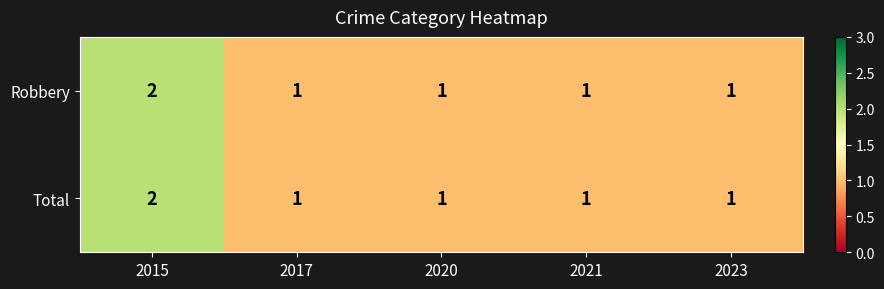

What is the total value across all series at 2015?

4